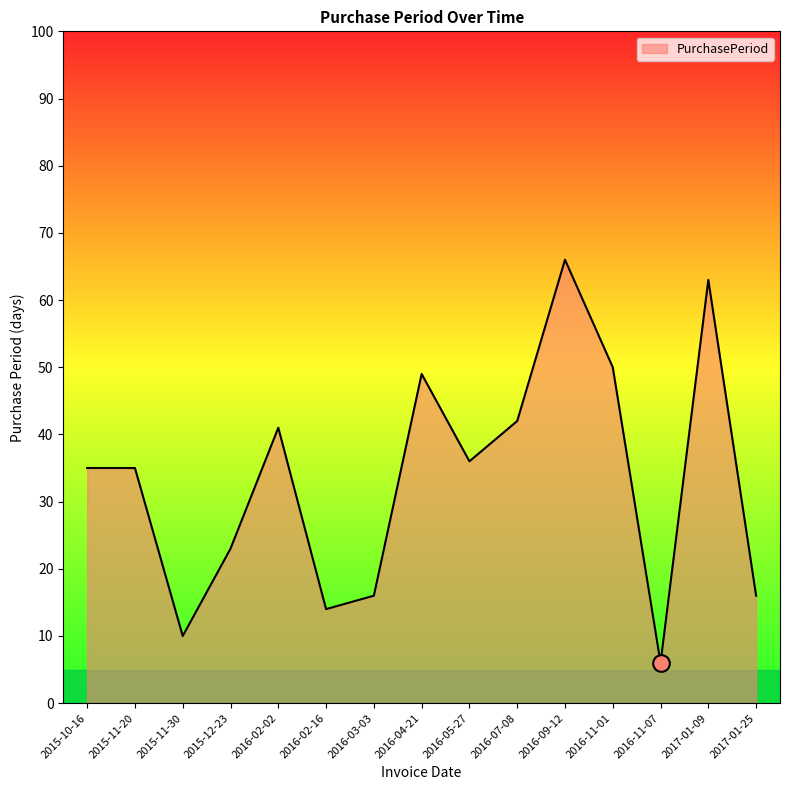

Count the number of data series in this chart.

1